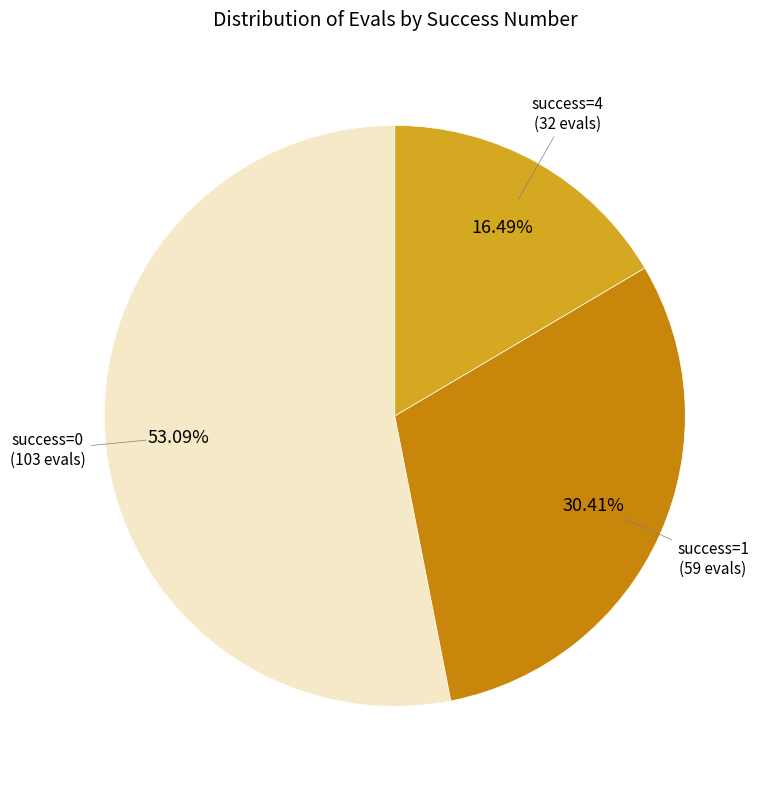

Is there any slice that represents more than half of the pie?

Yes